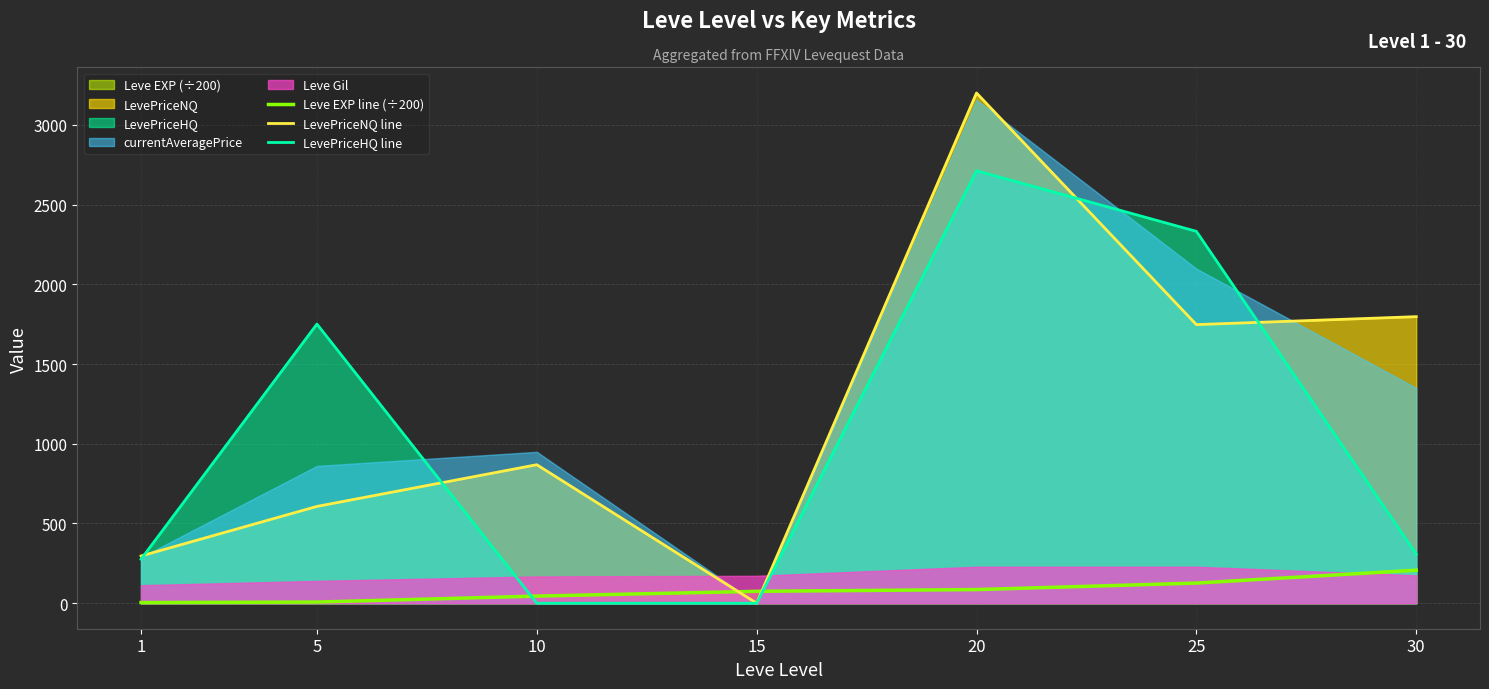

What is the average value of the Leve EXP line (÷200) series?

78.5